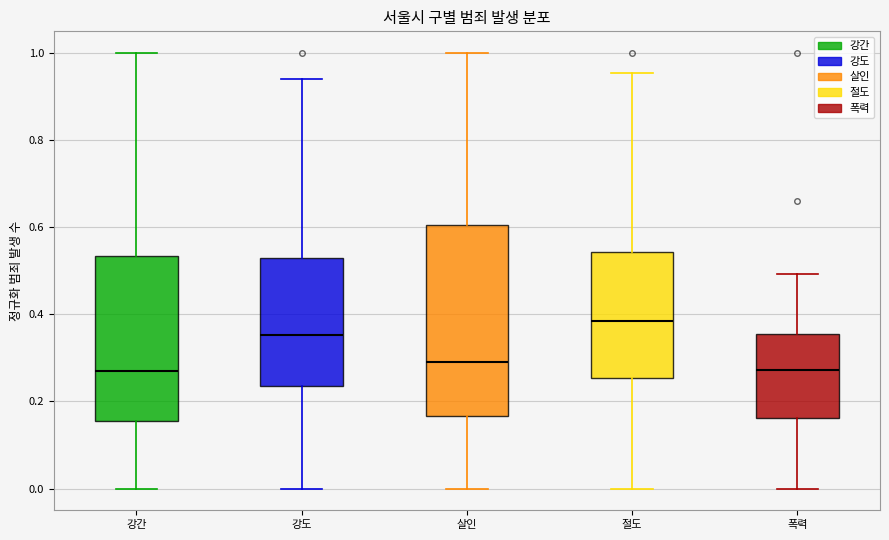

Reading left to right, read every box against the y-axis: the position of its median line, the range the box covers, and the ends of its whiskers. The values are not printed on the chart, so give them approximately, as read against the axis.

강간: median 0.26, box 0.16 to 0.54, whiskers 0.00 to 1.00
강도: median 0.36, box 0.24 to 0.52, whiskers 0.00 to 0.94
살인: median 0.30, box 0.16 to 0.60, whiskers 0.00 to 1.00
절도: median 0.38, box 0.26 to 0.54, whiskers 0.00 to 0.96
폭력: median 0.28, box 0.16 to 0.36, whiskers 0.00 to 0.50